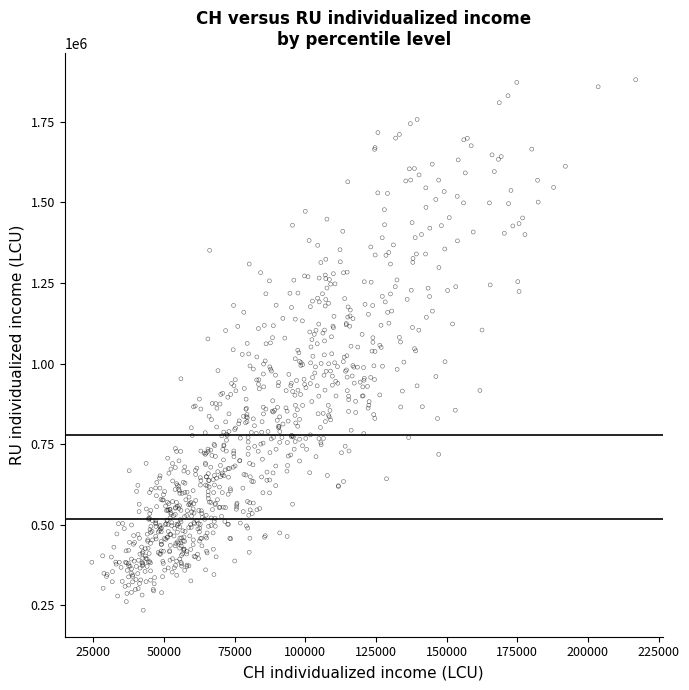

What is the range of X values (max minus min)?

192435.2